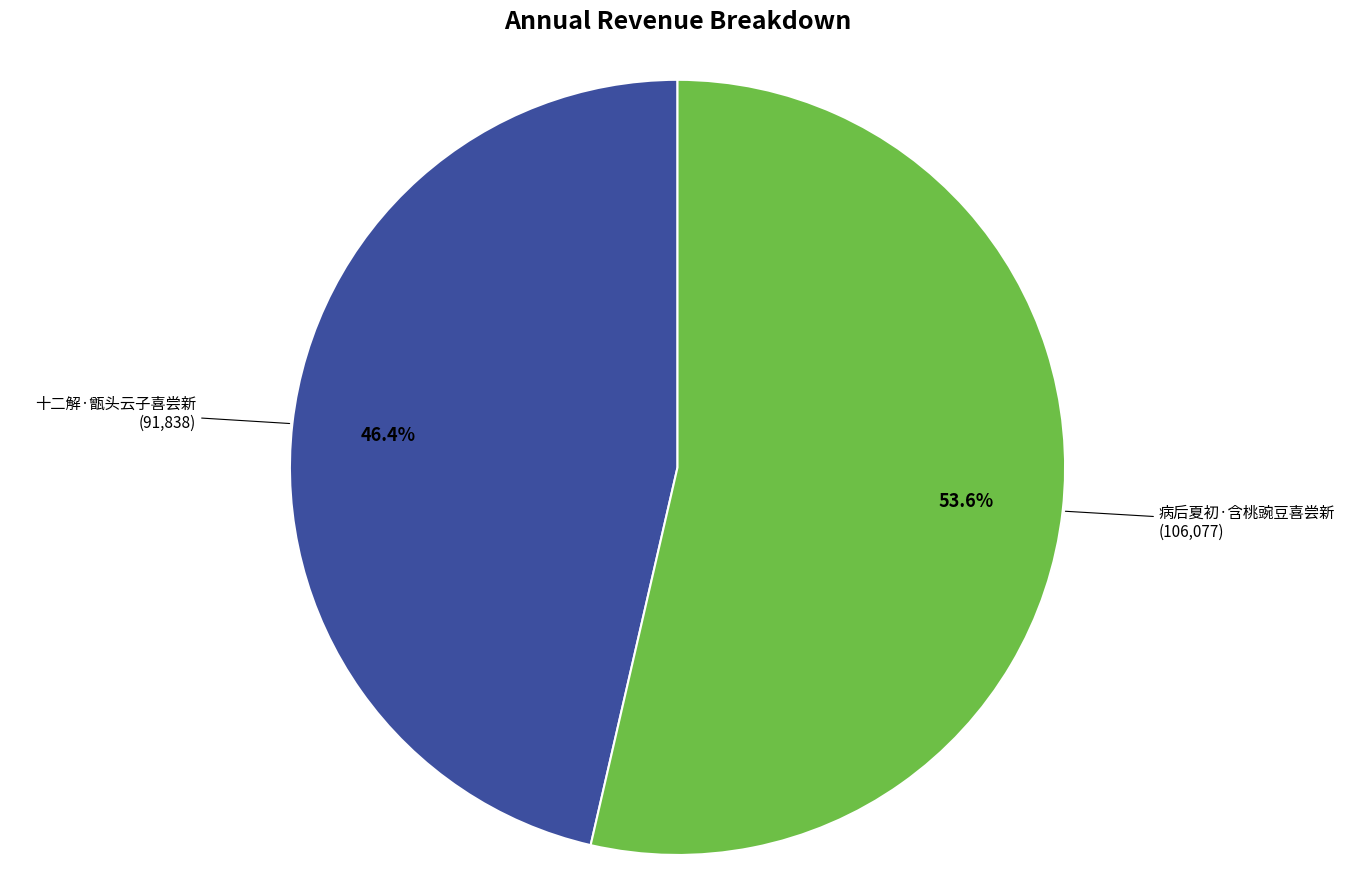

Does any single category account for the majority?

Yes